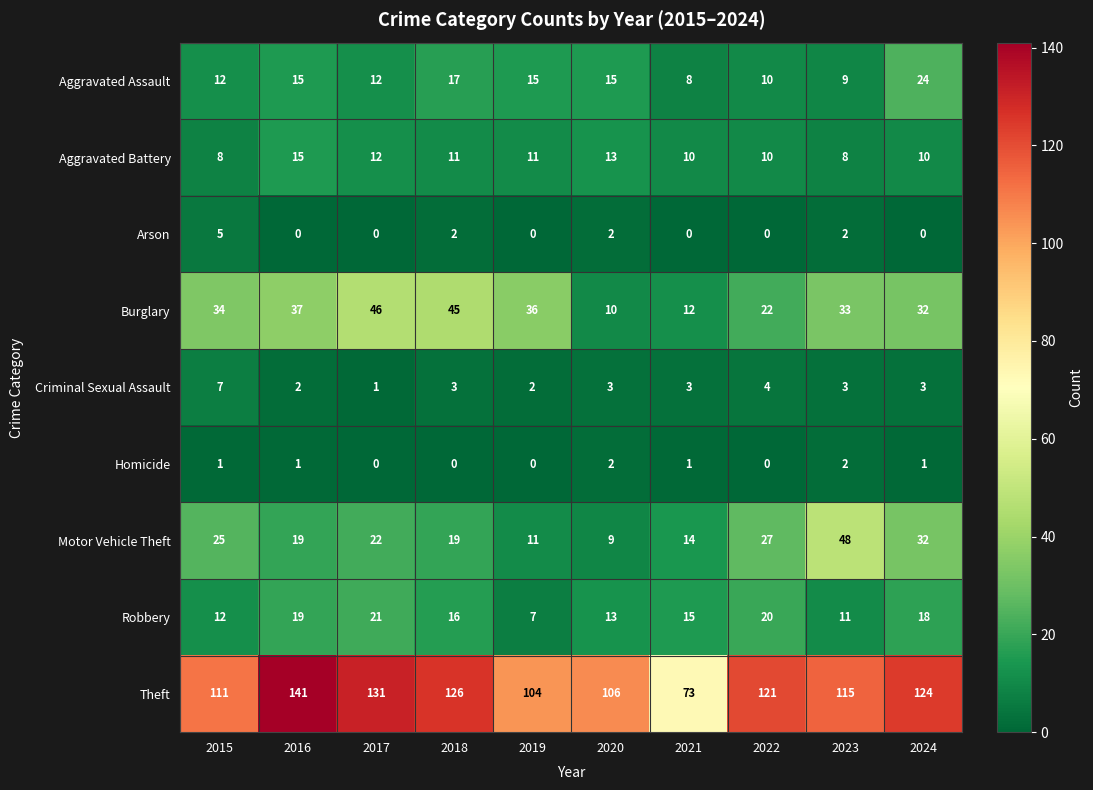

The Burglary series shows 12 at 2021. True or false?

True